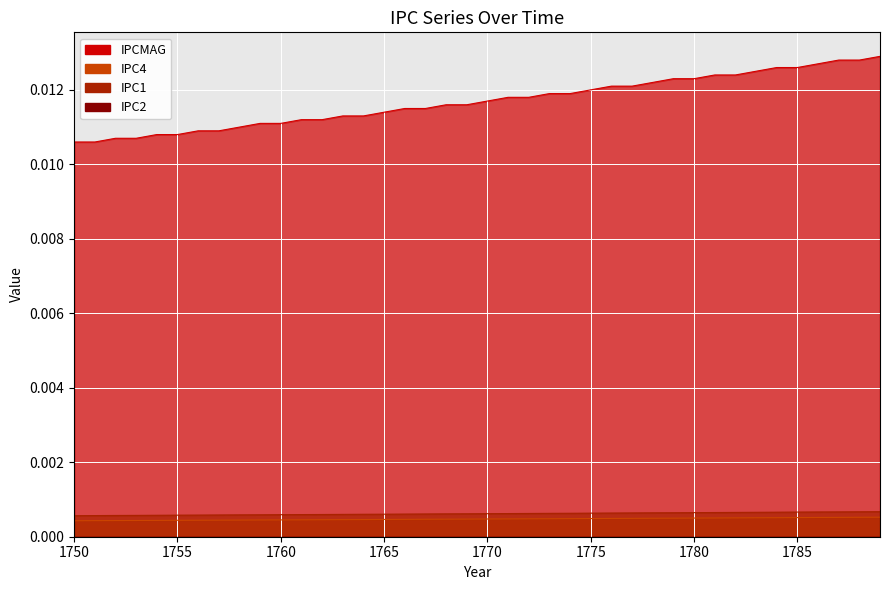

True or false: IPC1 has more than 2 interior local peaks.

False